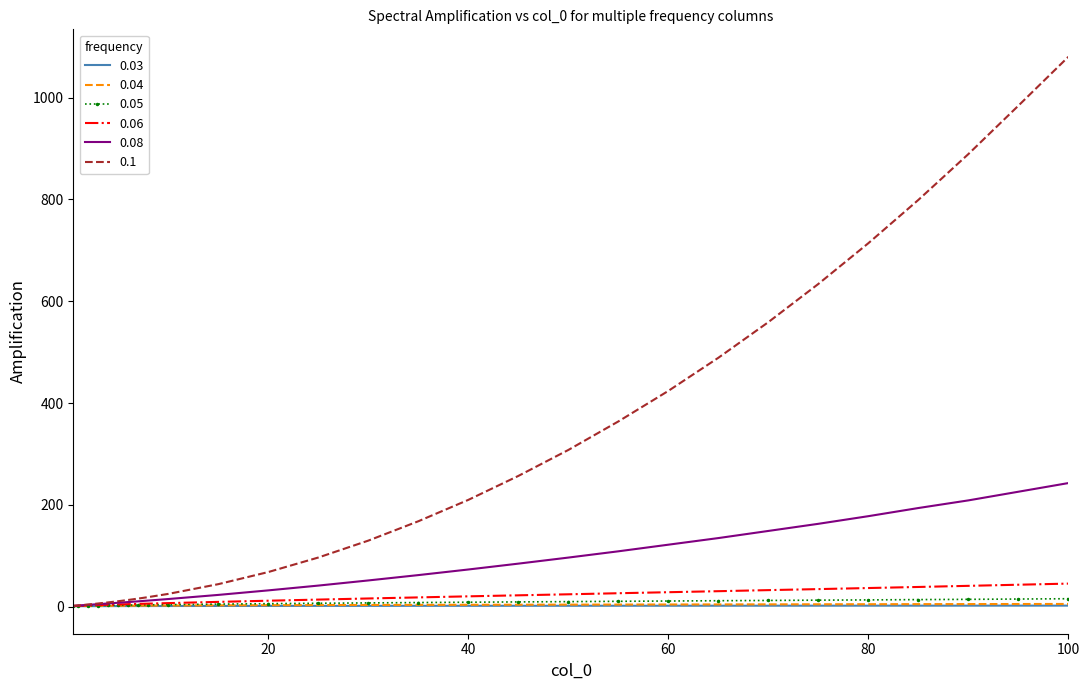

What are all the series names shown in the legend?

0.03, 0.04, 0.05, 0.06, 0.08, 0.1